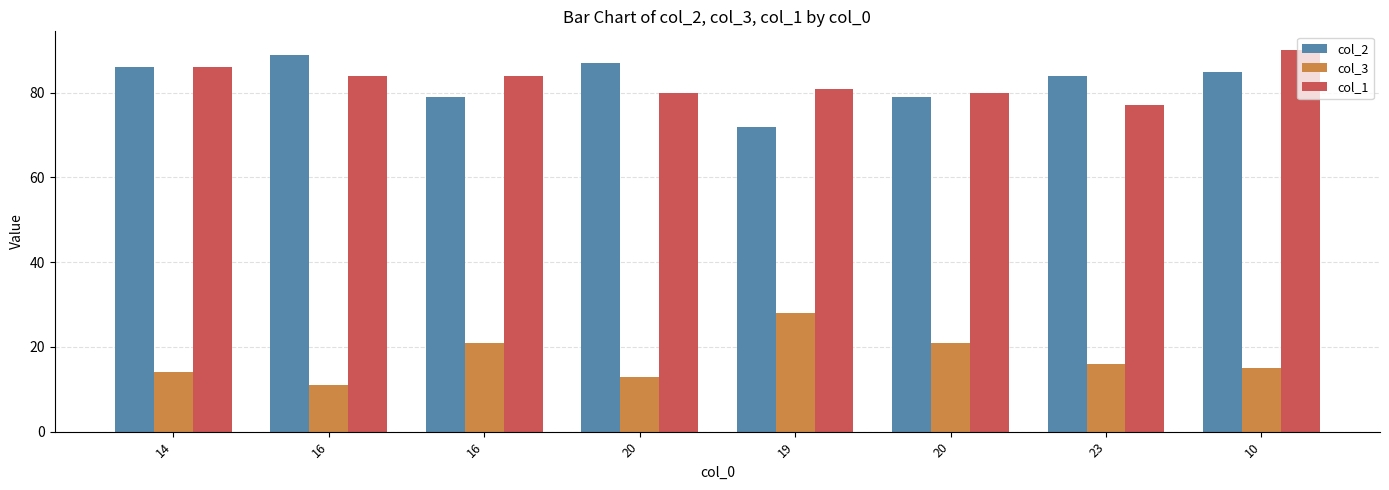

What is the total value across all series at 20?

180